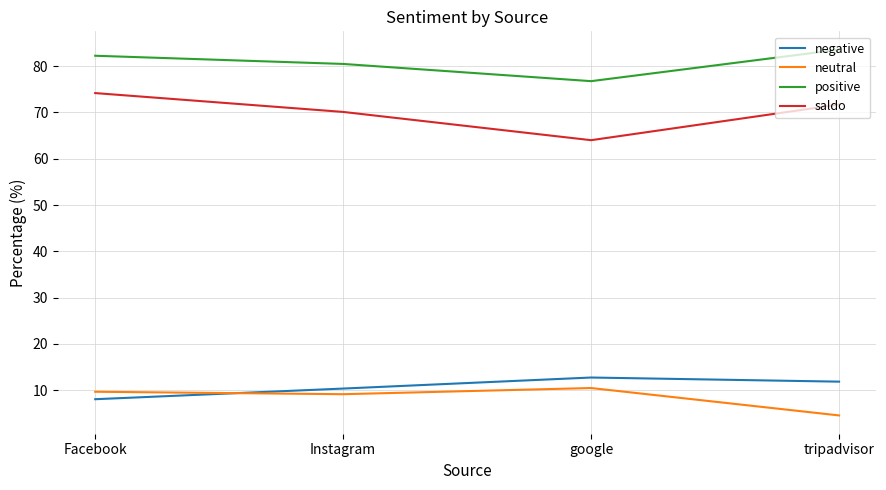

What is the lowest value of the neutral series?

4.6